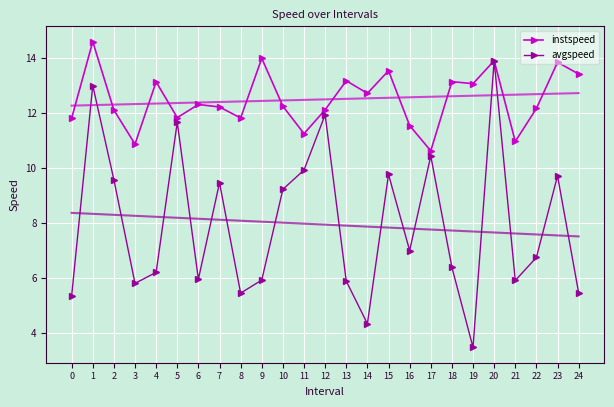

List the series in order of their peak value, lowest first.

avgspeed, instspeed